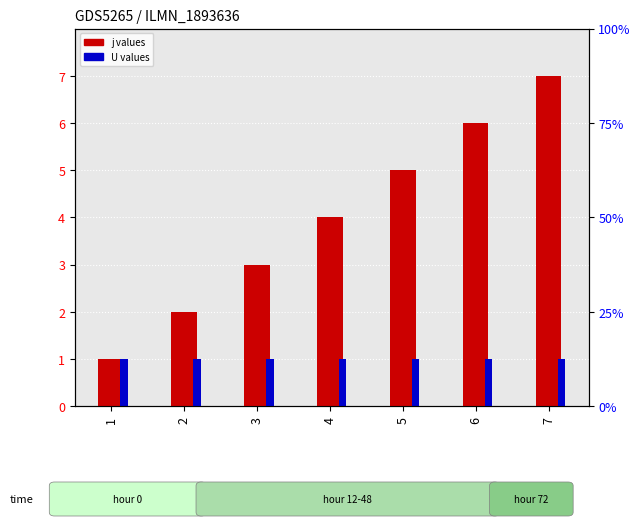

Are the bars grouped side by side (vs. stacked)?

Yes